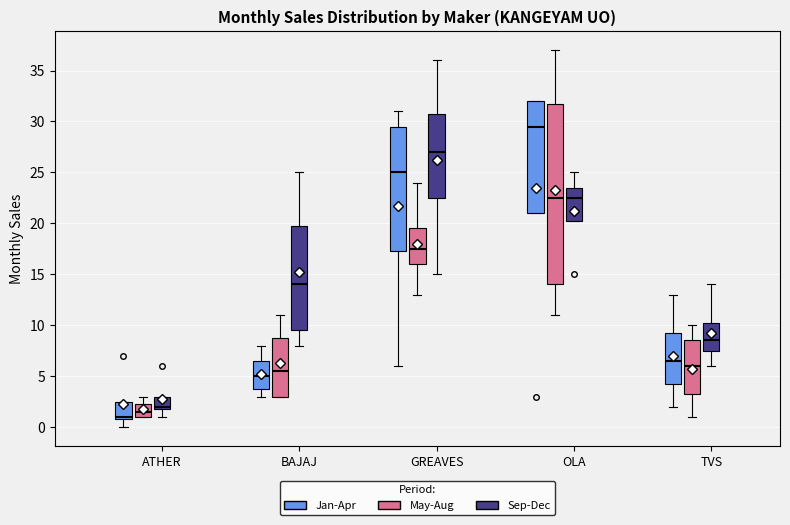

Where does the lower whisker of the box for ATHER (Sep-Dec) end on the y-axis? The values are not printed on the chart, so give them approximately, as read against the axis.

1.0